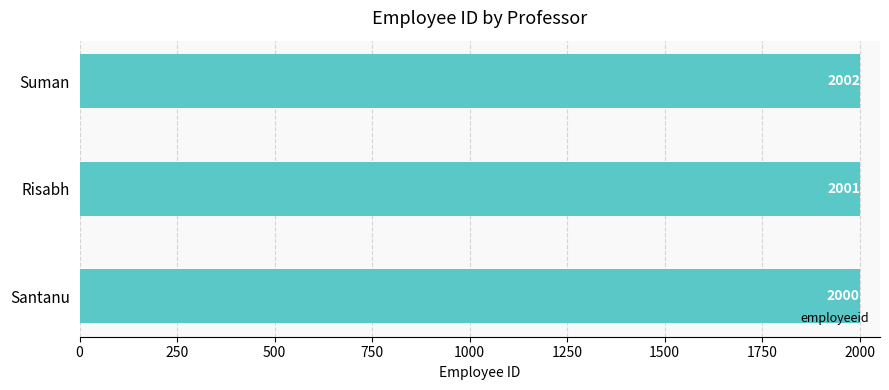

Which has a higher value, Risabh or Suman?

Suman